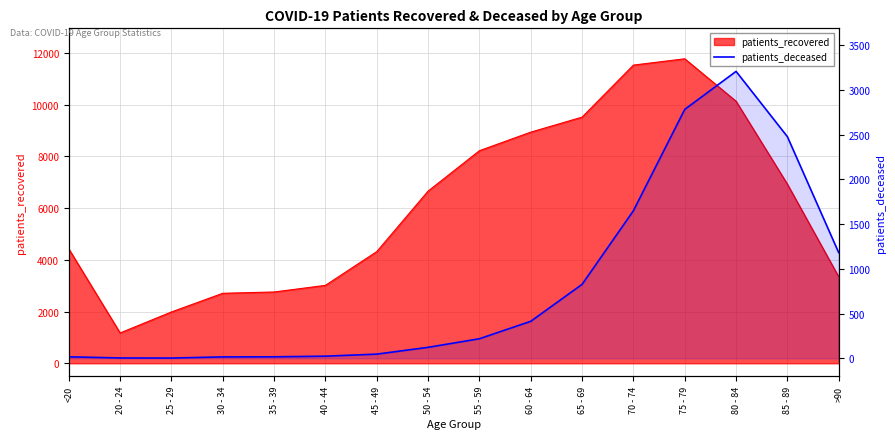

The chart shows a value of 107 at 55 - 59. True or false?

False